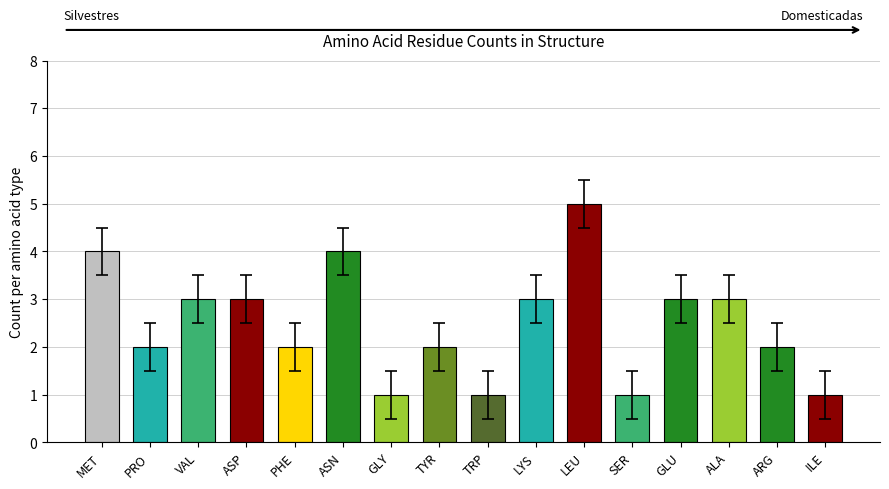

What is the label of the 13th bar from the right?

ASP